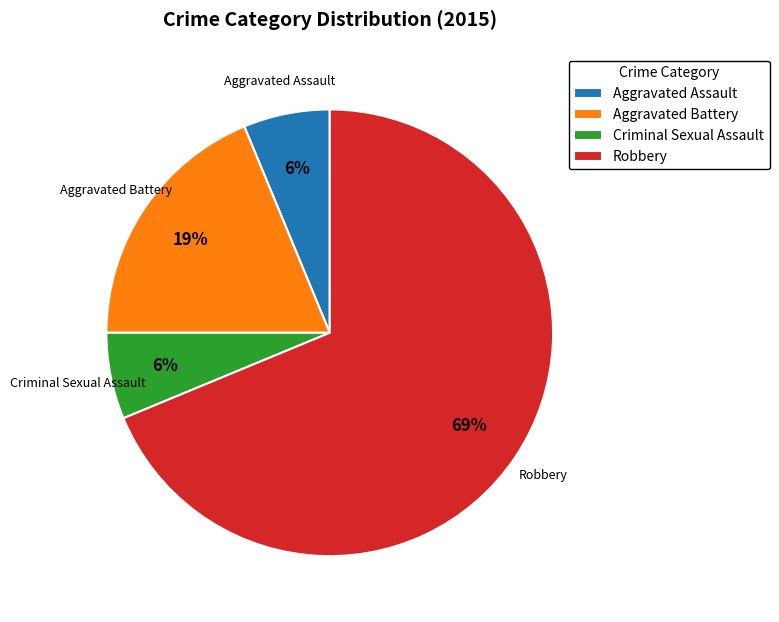

Between Aggravated Assault and Aggravated Battery, which is larger?

Aggravated Battery